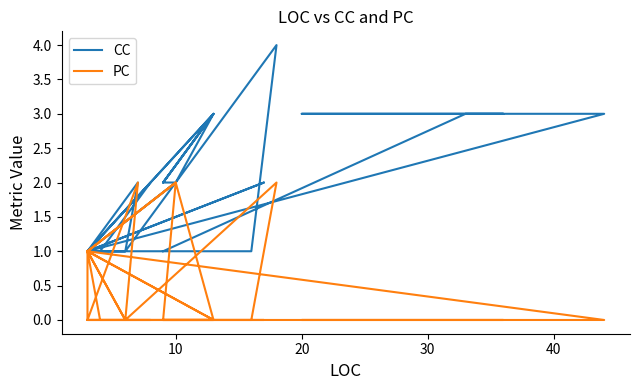

How many interior local valleys does the CC series have?

5